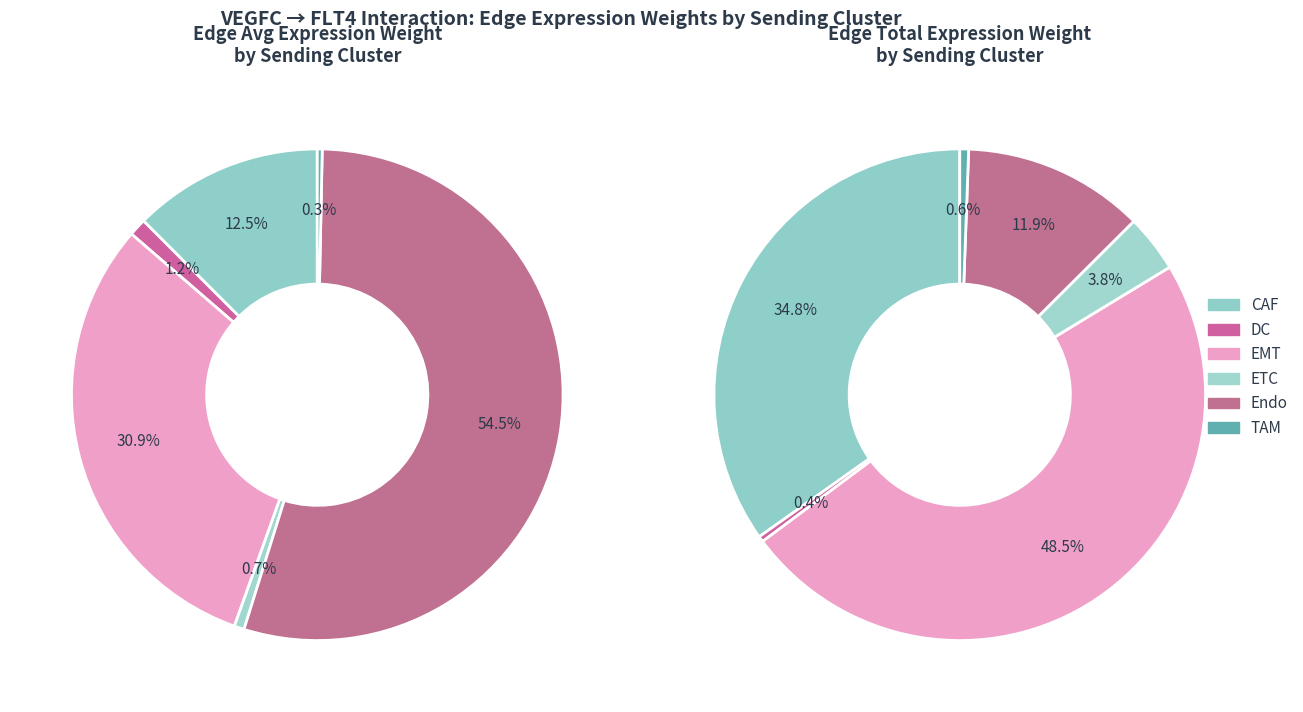

To the nearest percent, what is the difference between the largest and smallest slice percentages?

54%